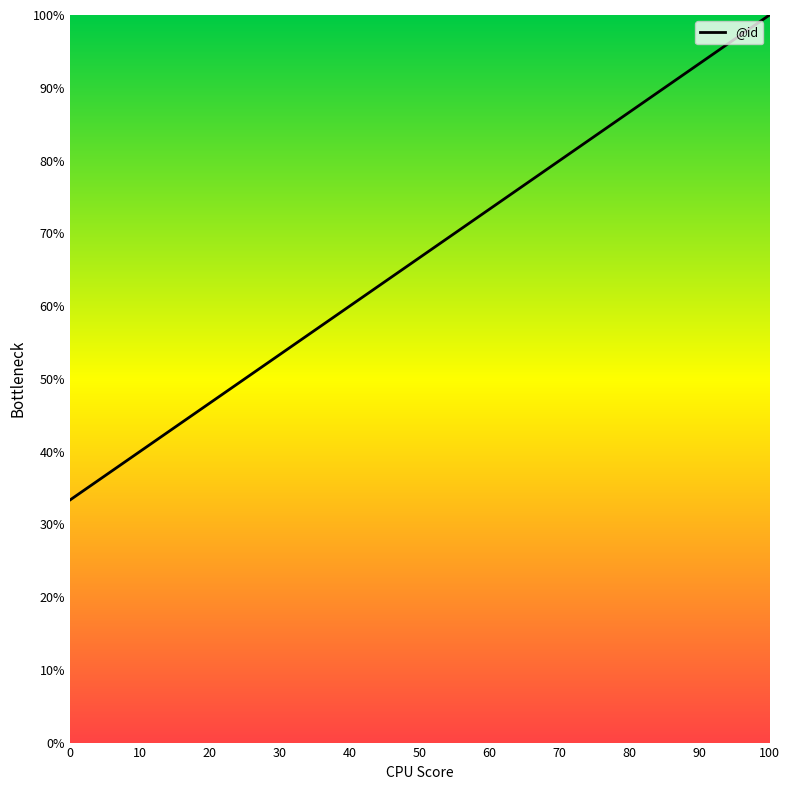

Count the number of values greater than 66.

2